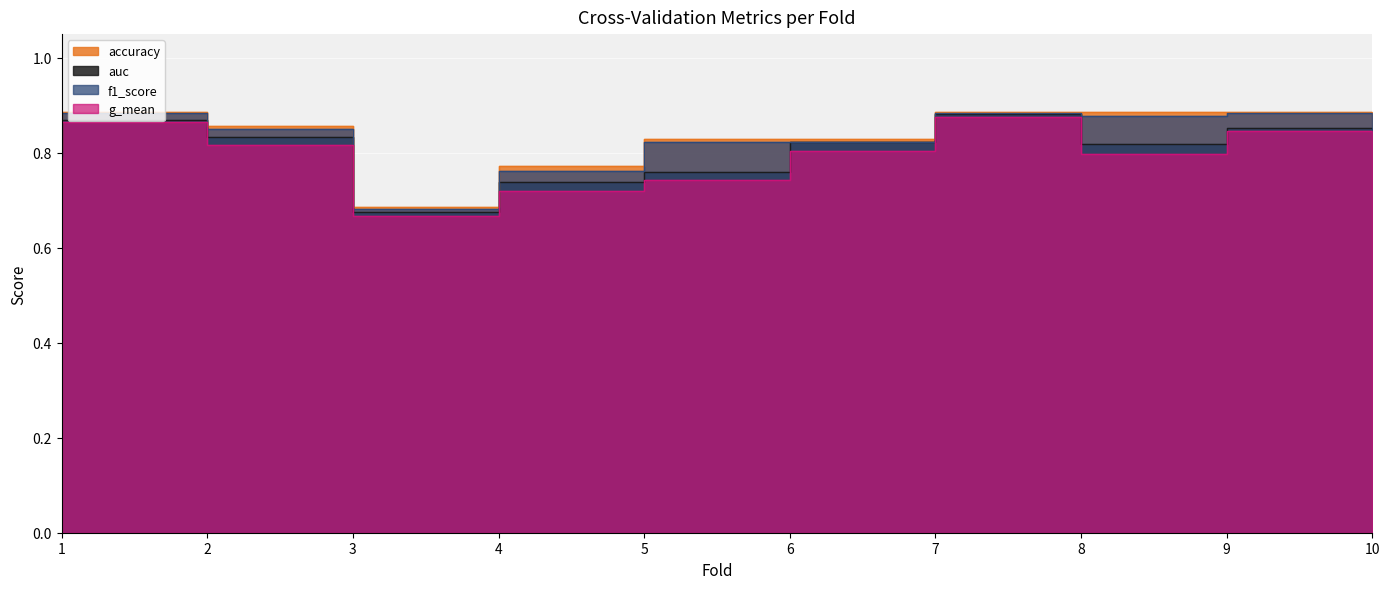

What is the value of the accuracy point at the 5th from the left?

0.8